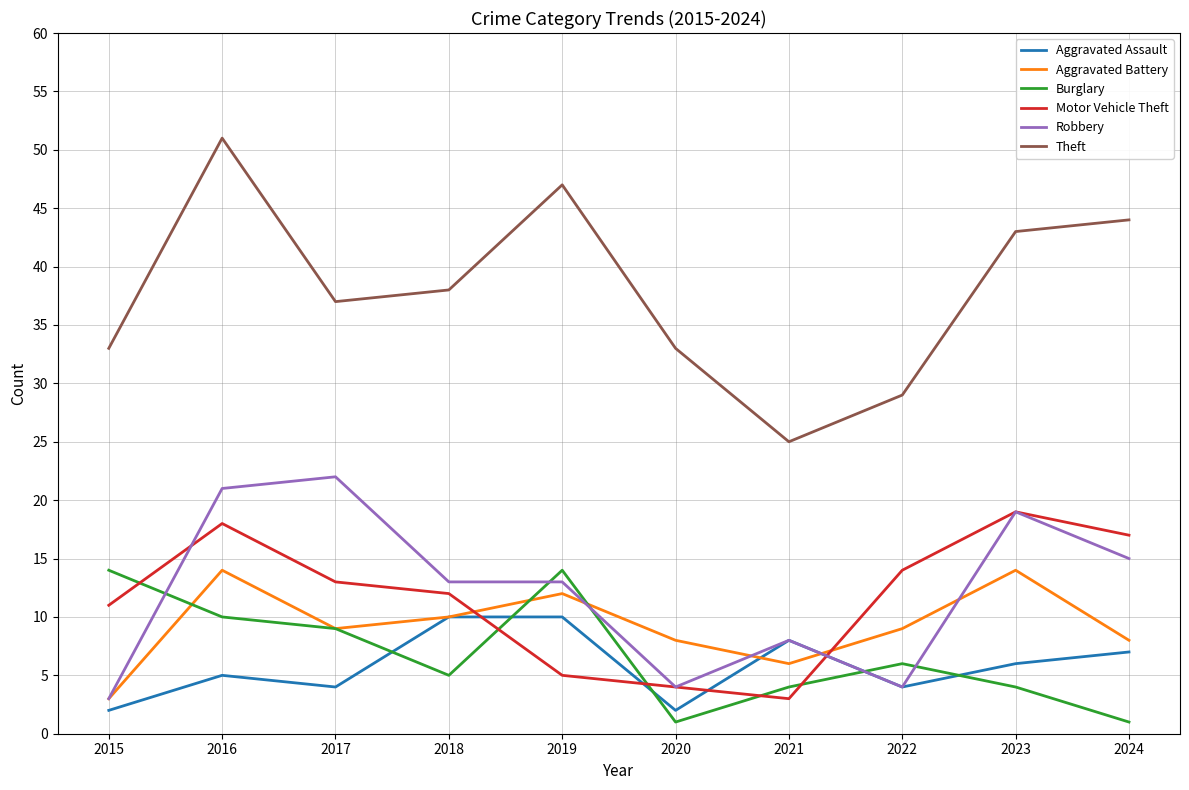

What is the difference between the Theft values at 2016 and 2021?

26